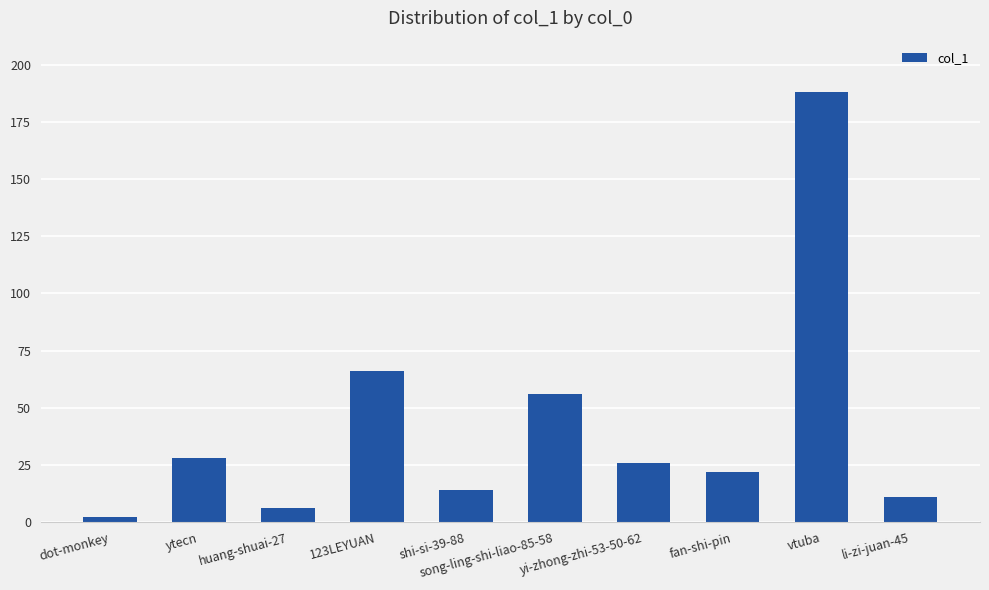

Rank the categories by value from lowest to highest.

dot-monkey, huang-shuai-27, li-zi-juan-45, shi-si-39-88, fan-shi-pin, yi-zhong-zhi-53-50-62, ytecn, song-ling-shi-liao-85-58, 123LEYUAN, vtuba